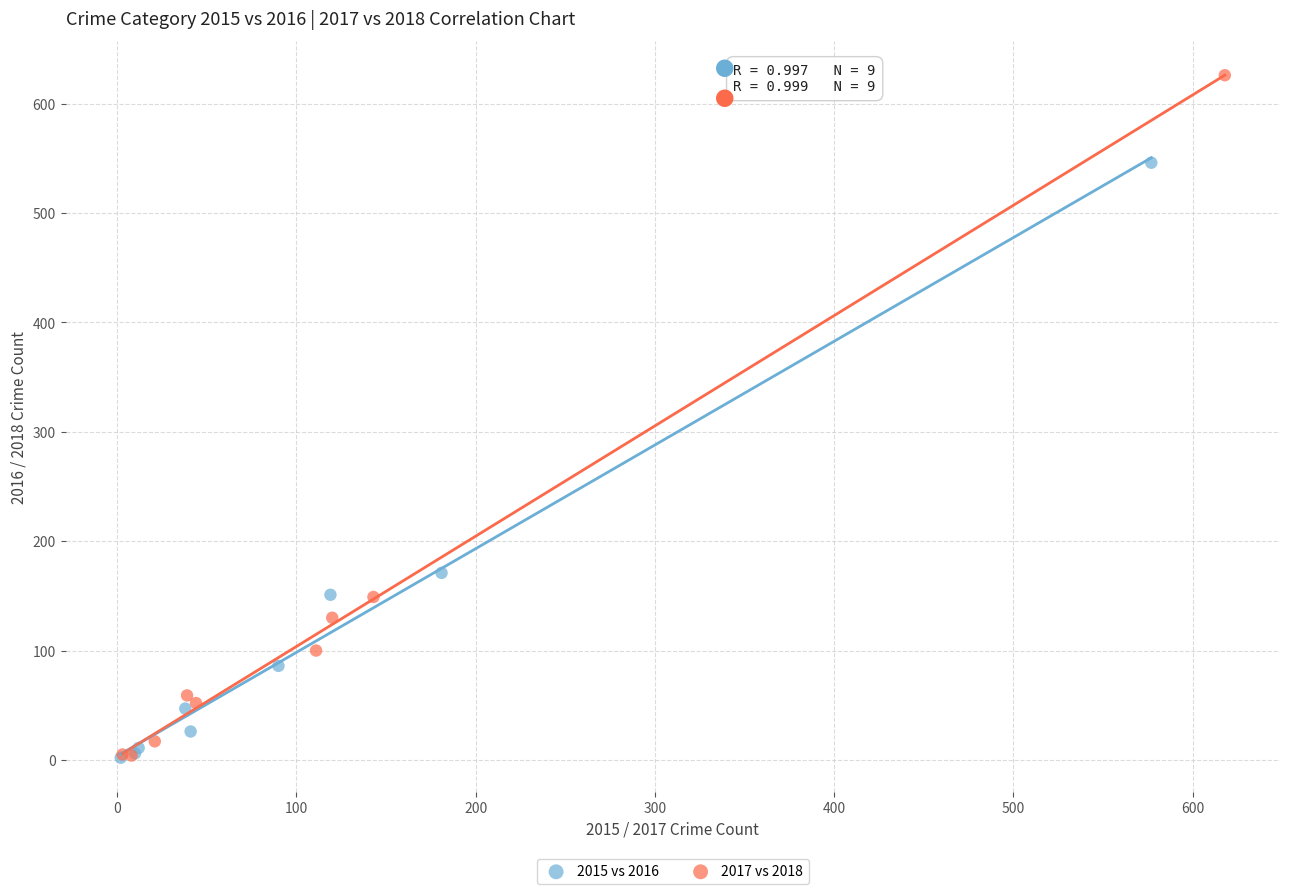

Which series reaches the maximum Y coordinate?

2017 vs 2018